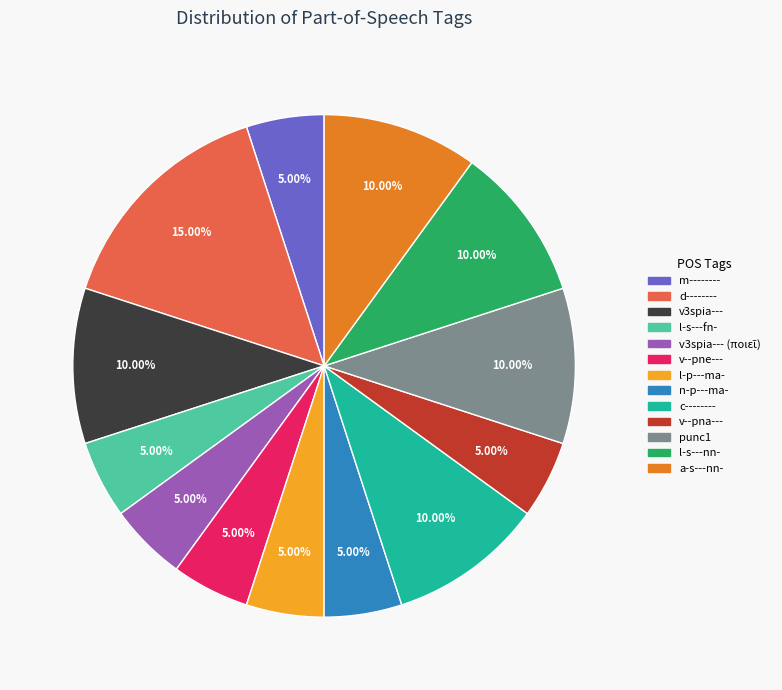

Does any single category account for the majority?

No